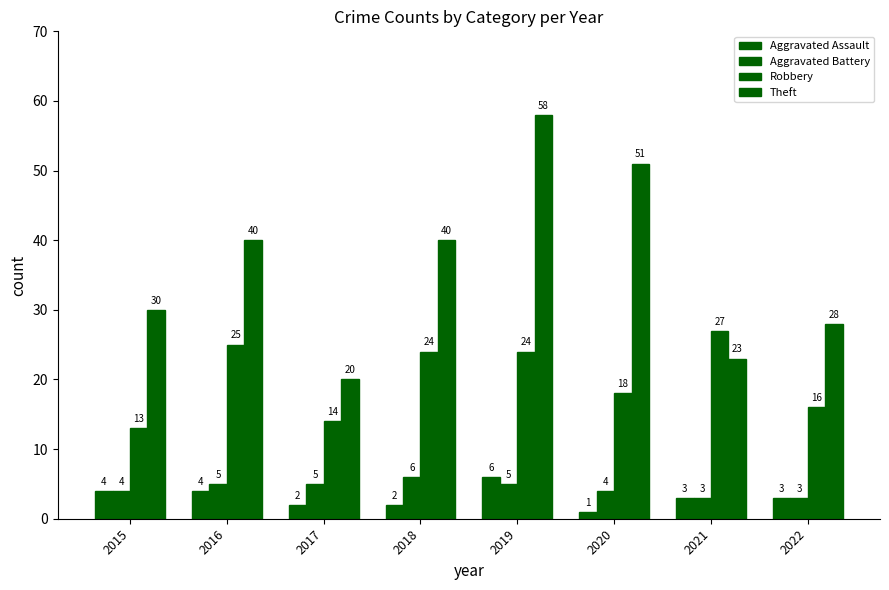

How many bars are there in total?

32